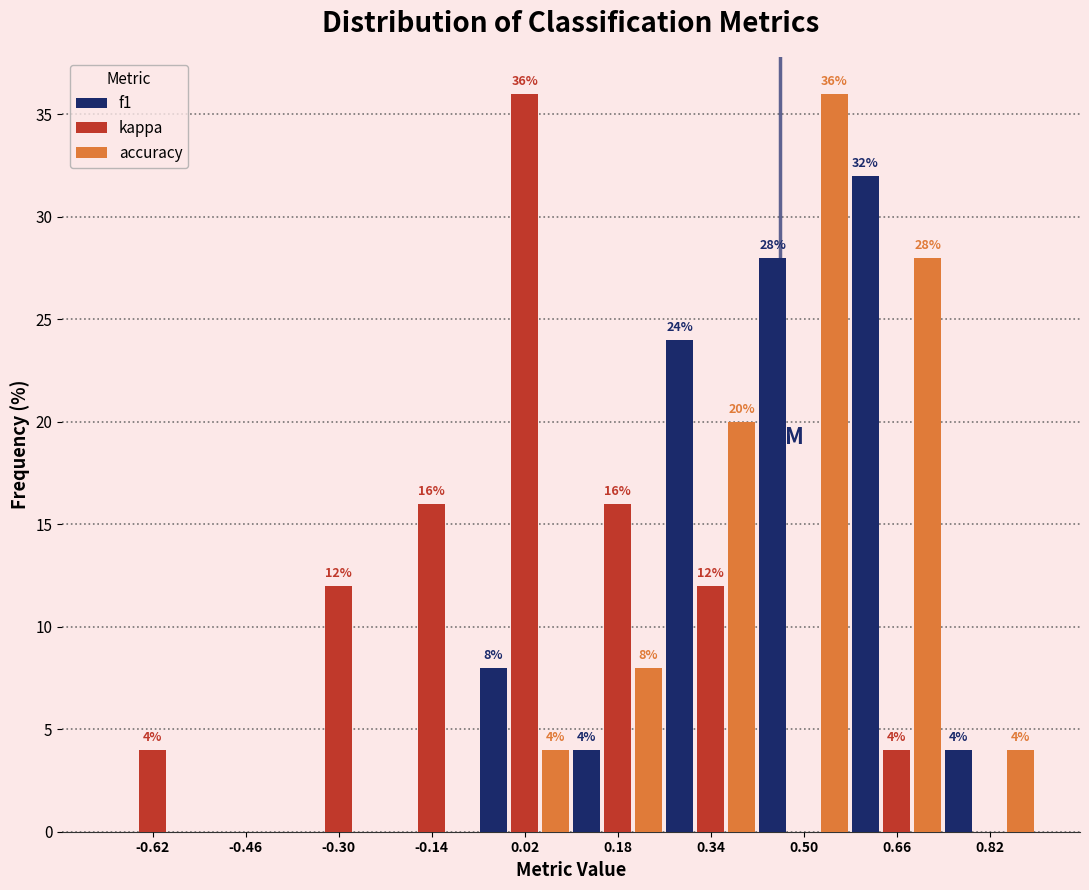

In the accuracy series, which range on the x-axis has the tallest bar?

0.42 to 0.58